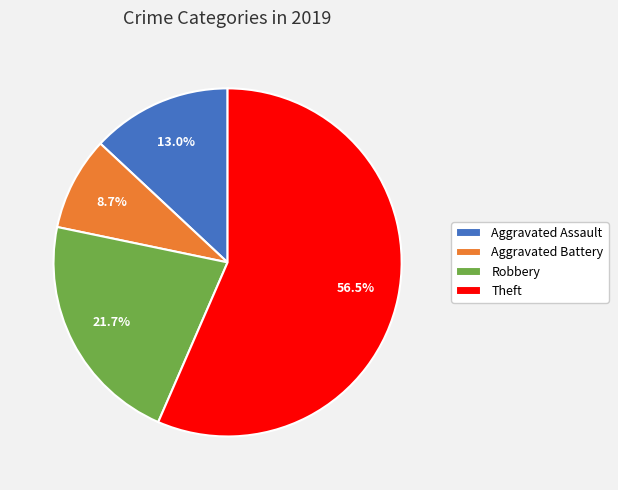

To the nearest percent, what portion does Aggravated Assault represent?

13%